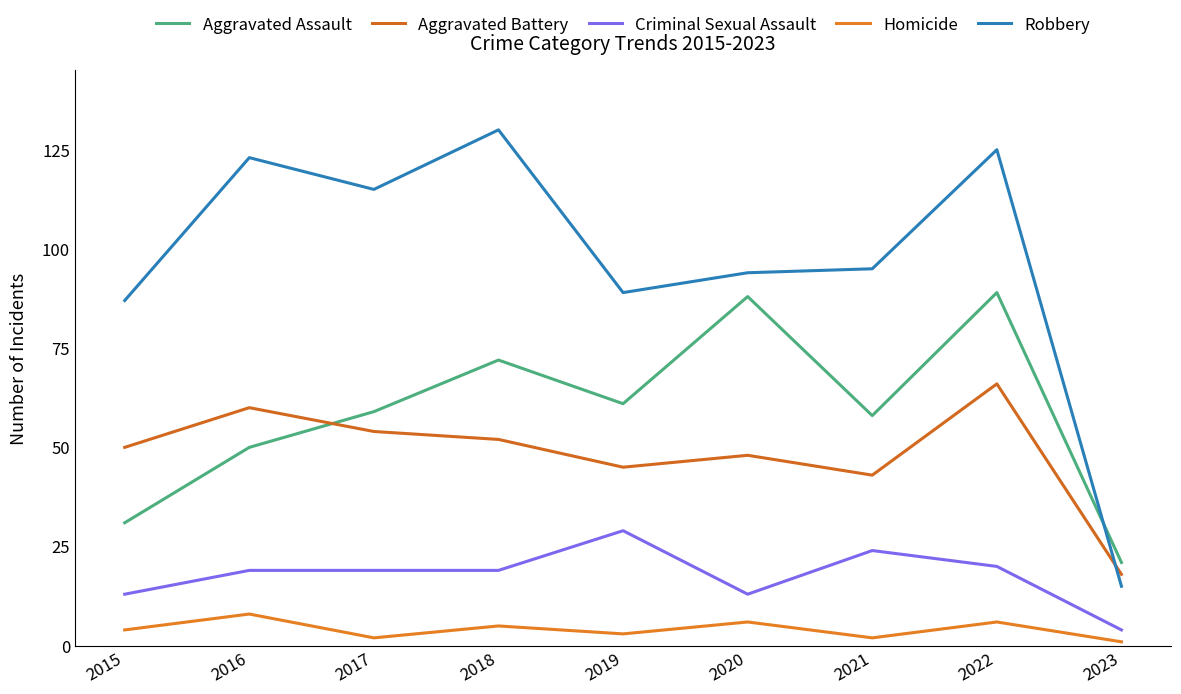

Which series changed the most between 2022 and 2023?

Robbery